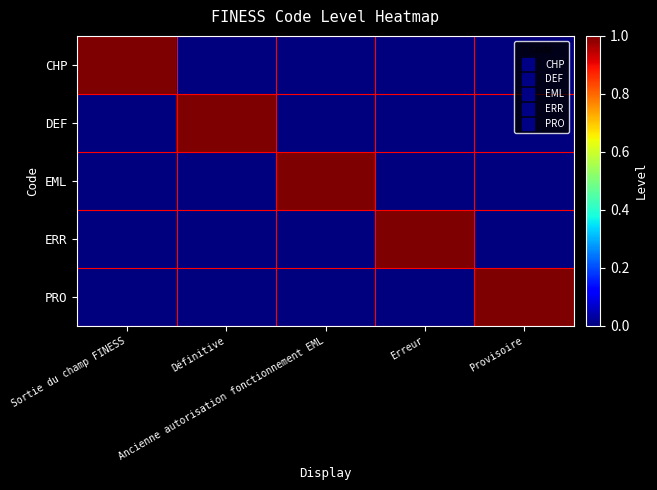

At Définitive, list the series in order from largest to smallest.

DEF, CHP, EML, ERR, PRO